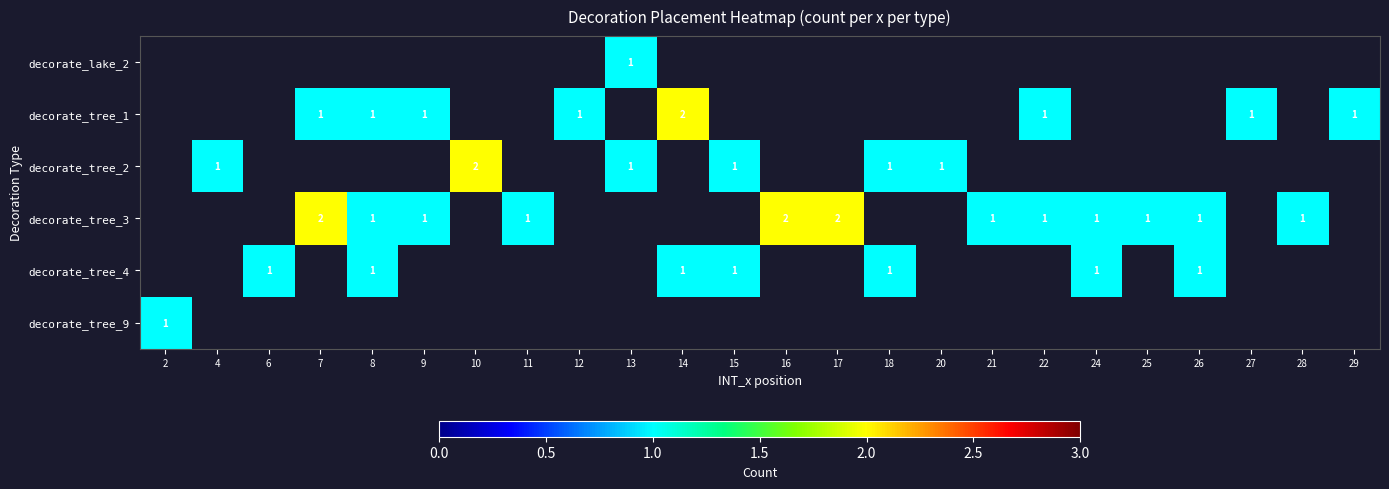

Count the number of data series in this chart.

6